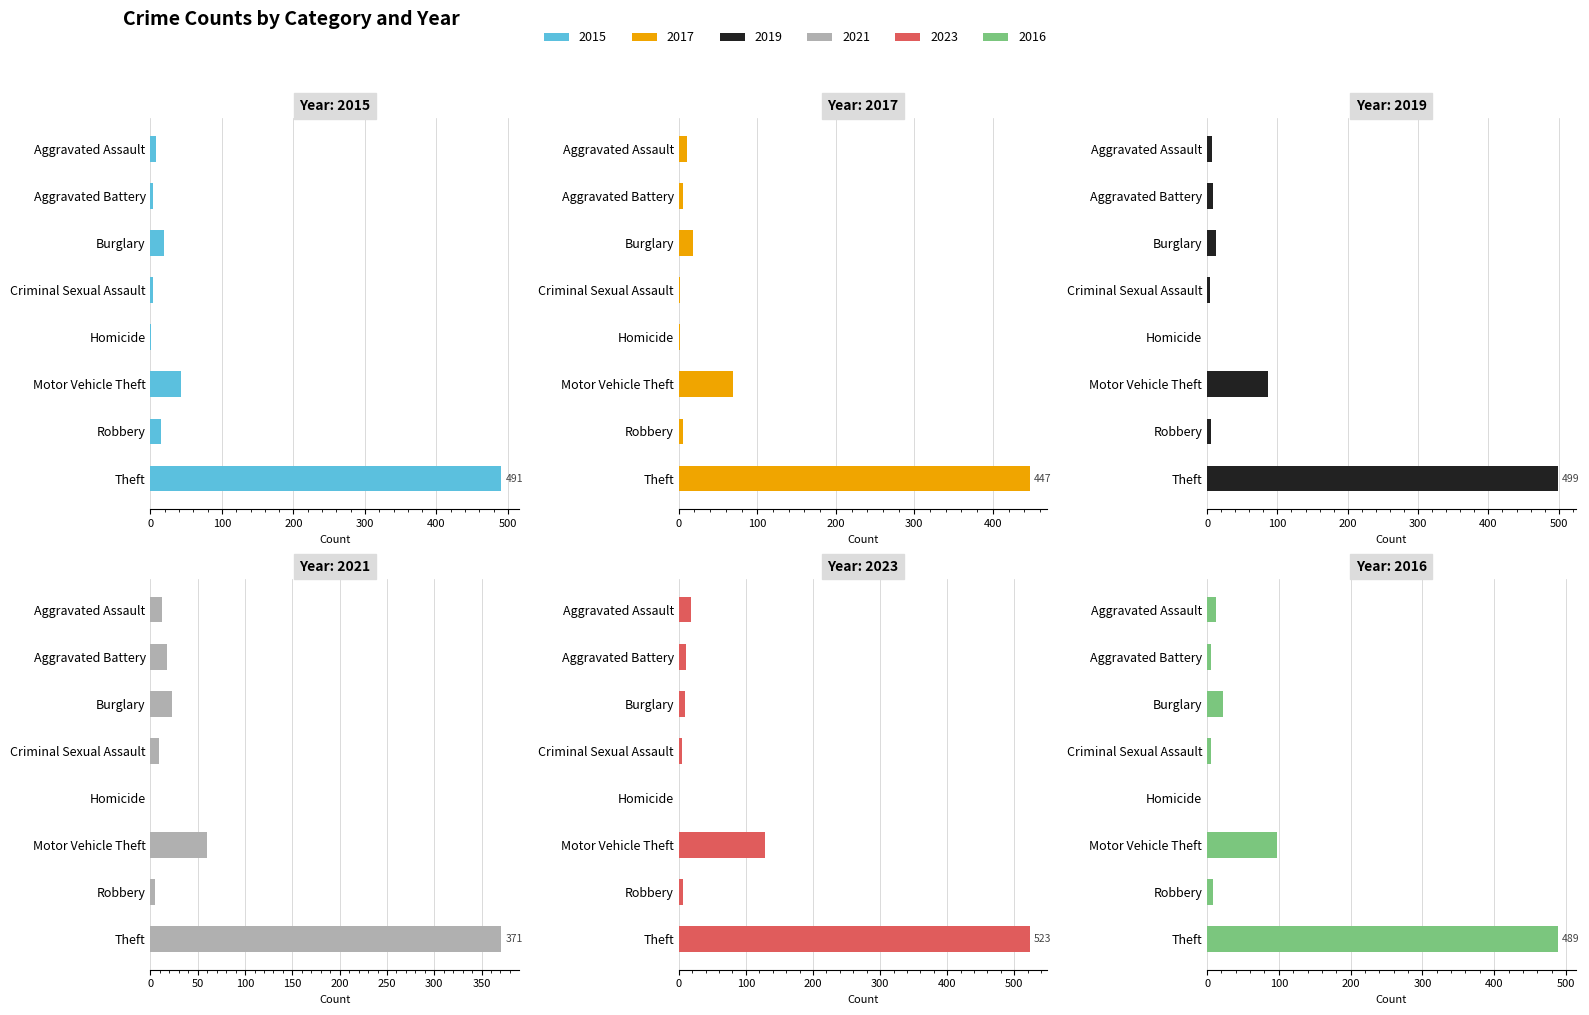

What is the total value across all series at Burglary?

103